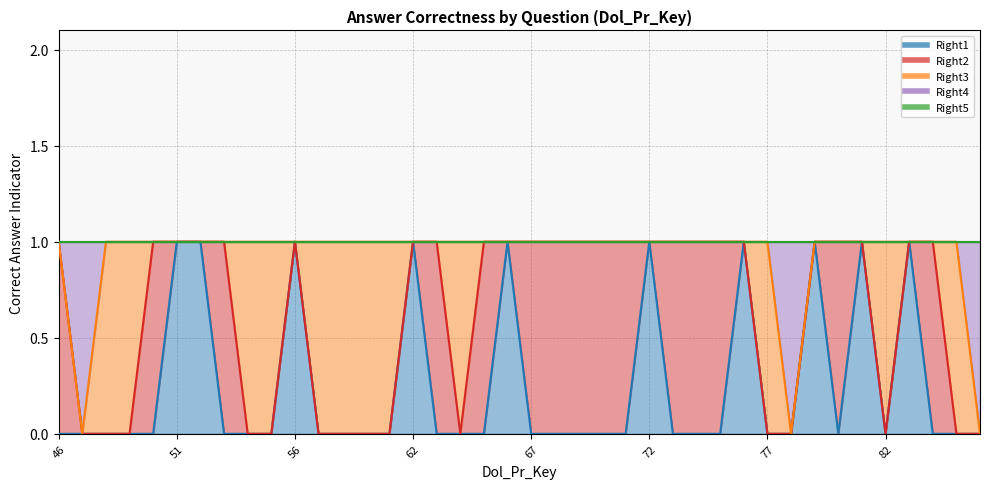

Between 86 and 76, which is larger?

76